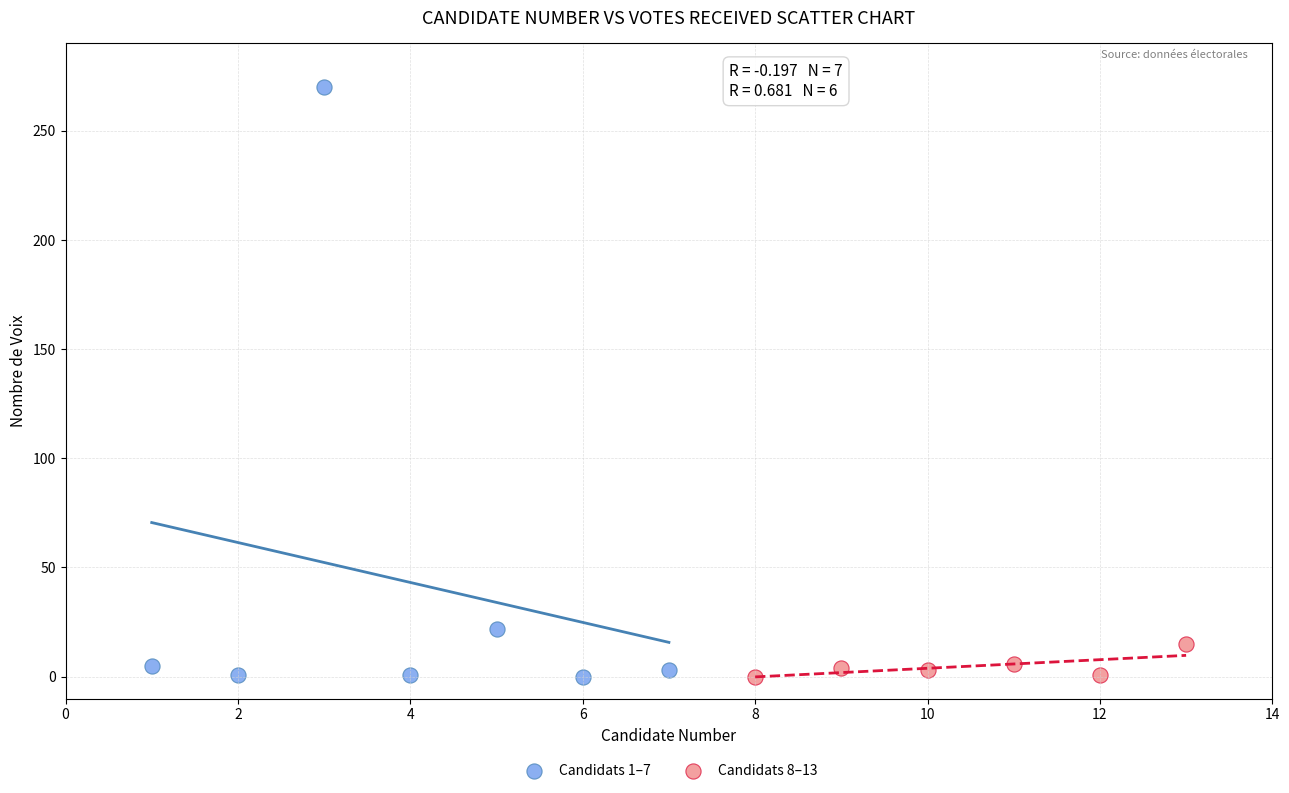

Which series has the widest spread of Y values?

Candidats 1–7